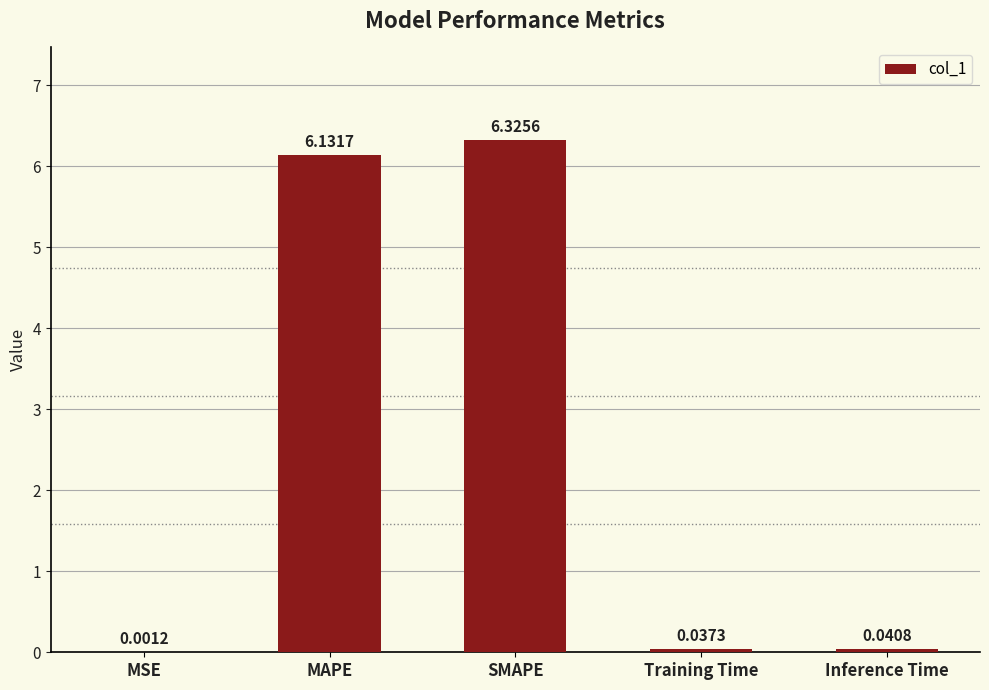

What is the sum of the values at Training Time and SMAPE?

6.4